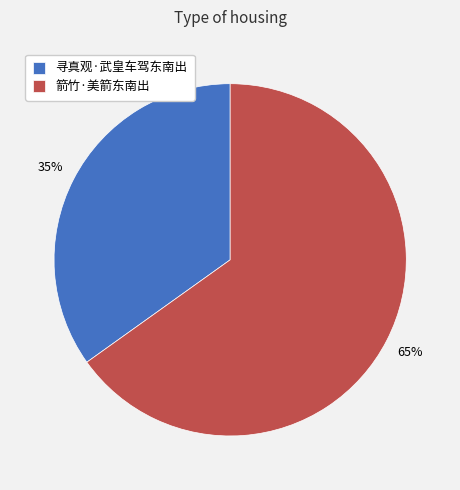

Do 寻真观·武皇车驾东南出 and 箭竹·美箭东南出 together represent more than half of the pie?

Yes